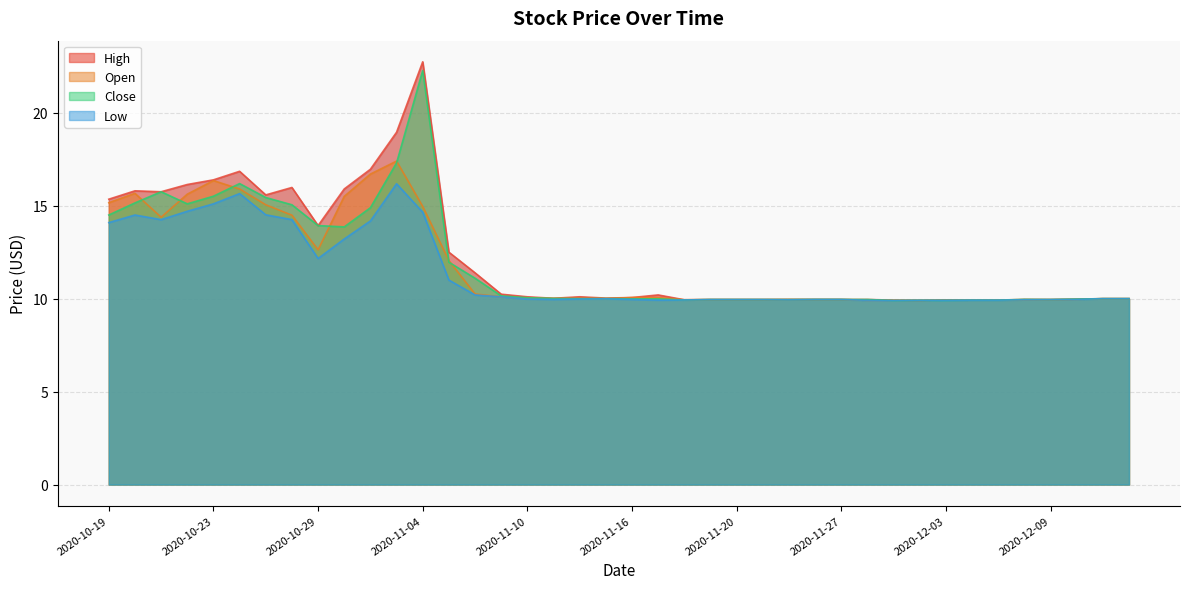

Which series has the widest spread of values?

High